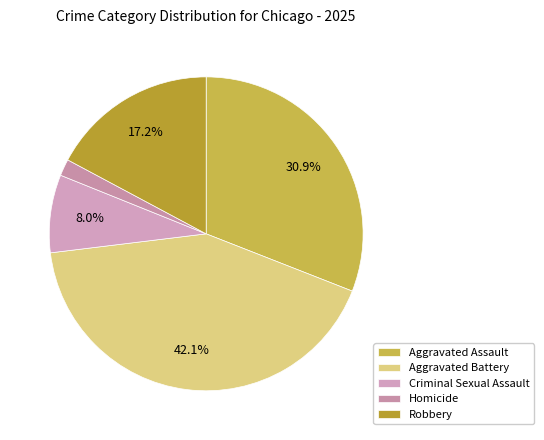

Count the number of slices in the pie.

5